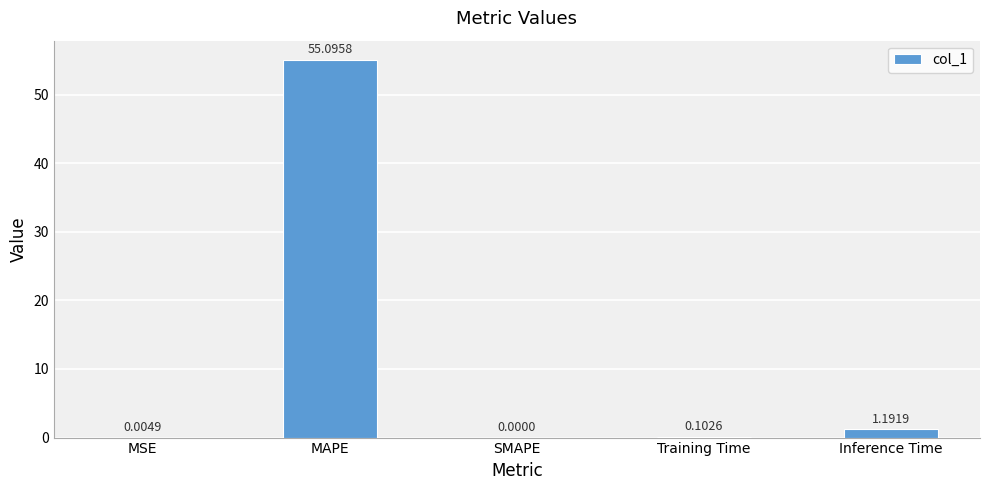

Which label corresponds to the largest value in the chart?

MAPE